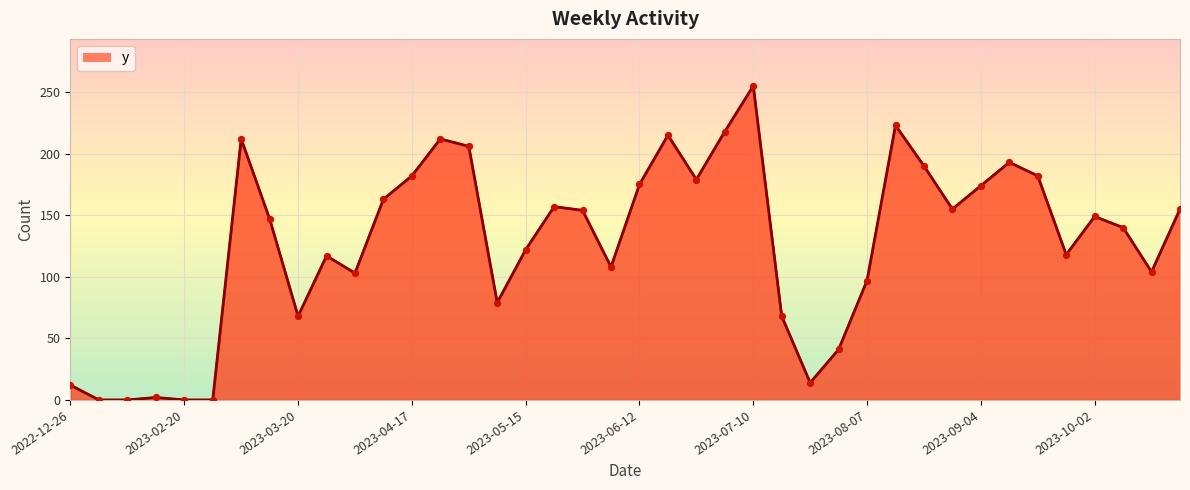

What is the difference between the maximum and minimum values?

255